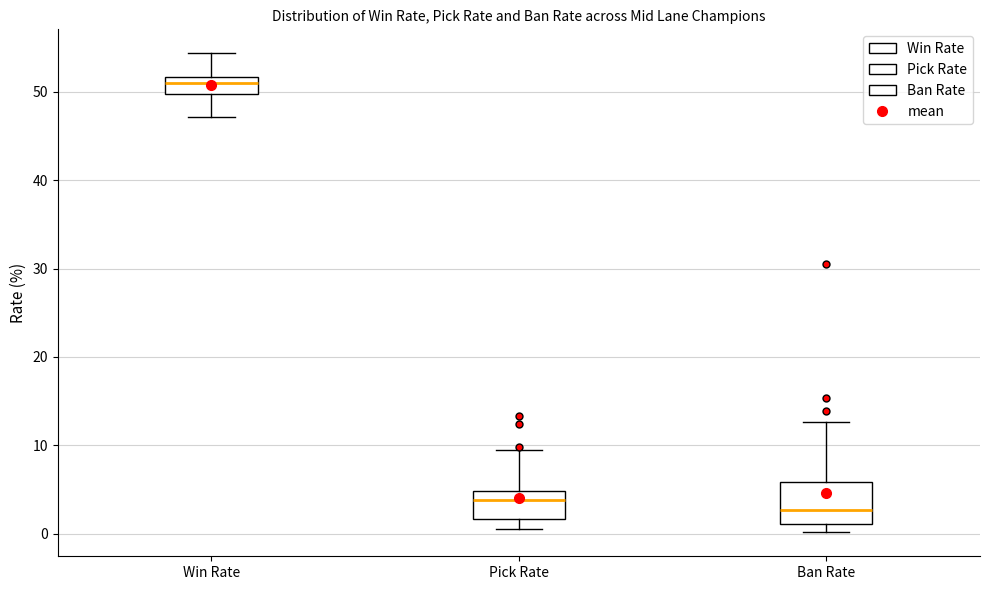

Which box has the lowest median line?

Ban Rate